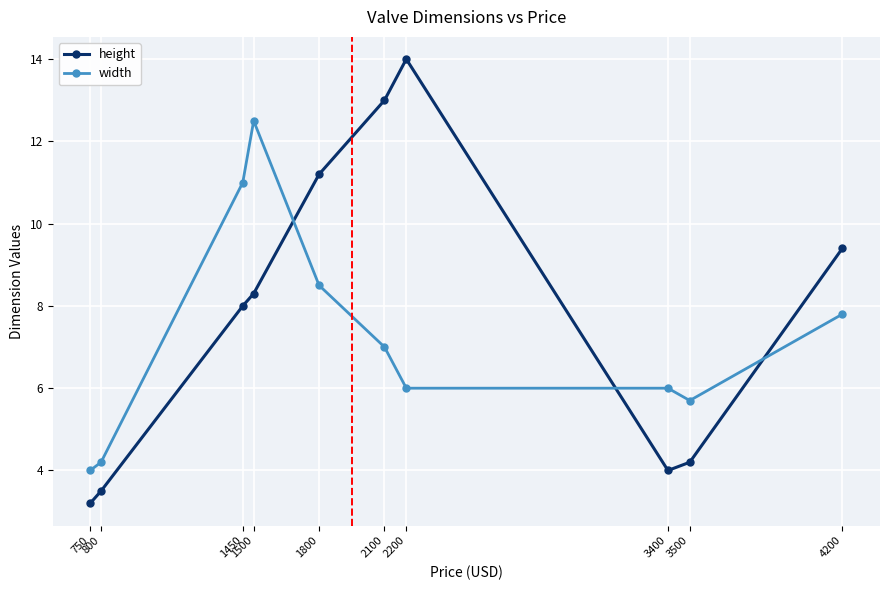

Reading right to left, what are all the values shown in this chart?

height: 9.4	4.2	4.0	14.0	13.0	11.2	8.3	8.0	3.5	3.2
width: 7.8	5.7	6.0	6.0	7.0	8.5	12.5	11.0	4.2	4.0